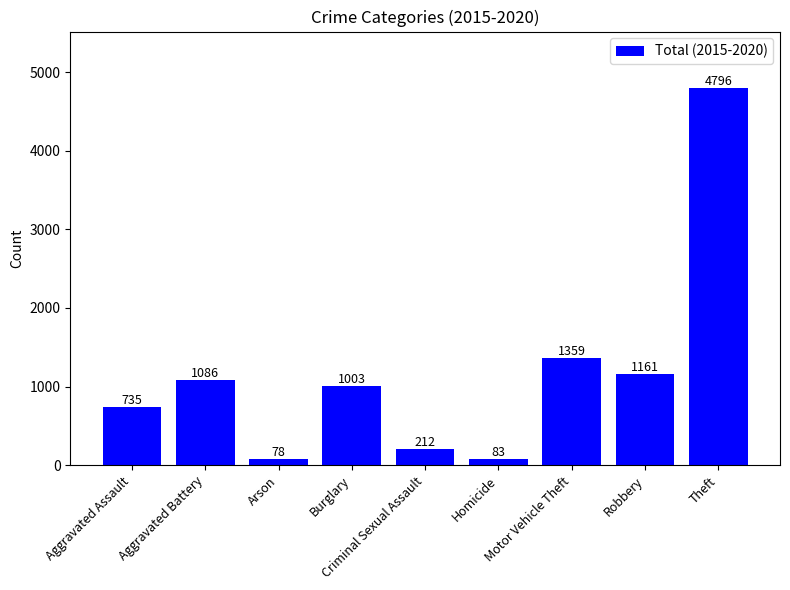

What is the value of the 1st bar from the left?

735